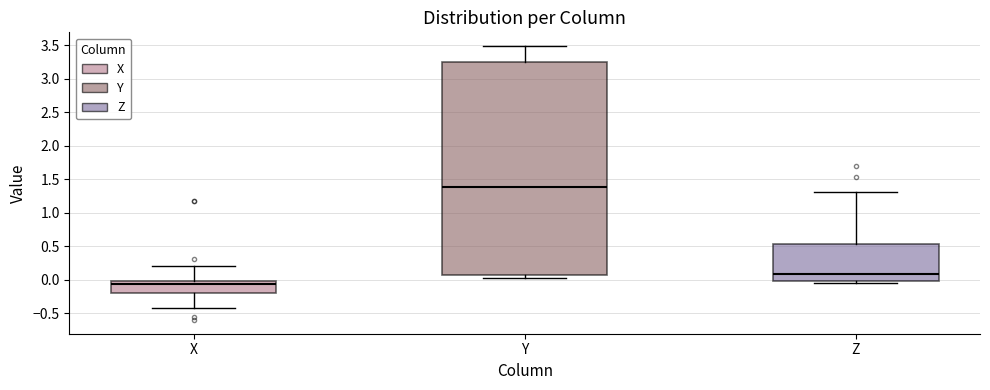

Where is the upper edge of the box for Z on the y-axis? The values are not printed on the chart, so give them approximately, as read against the axis.

0.55